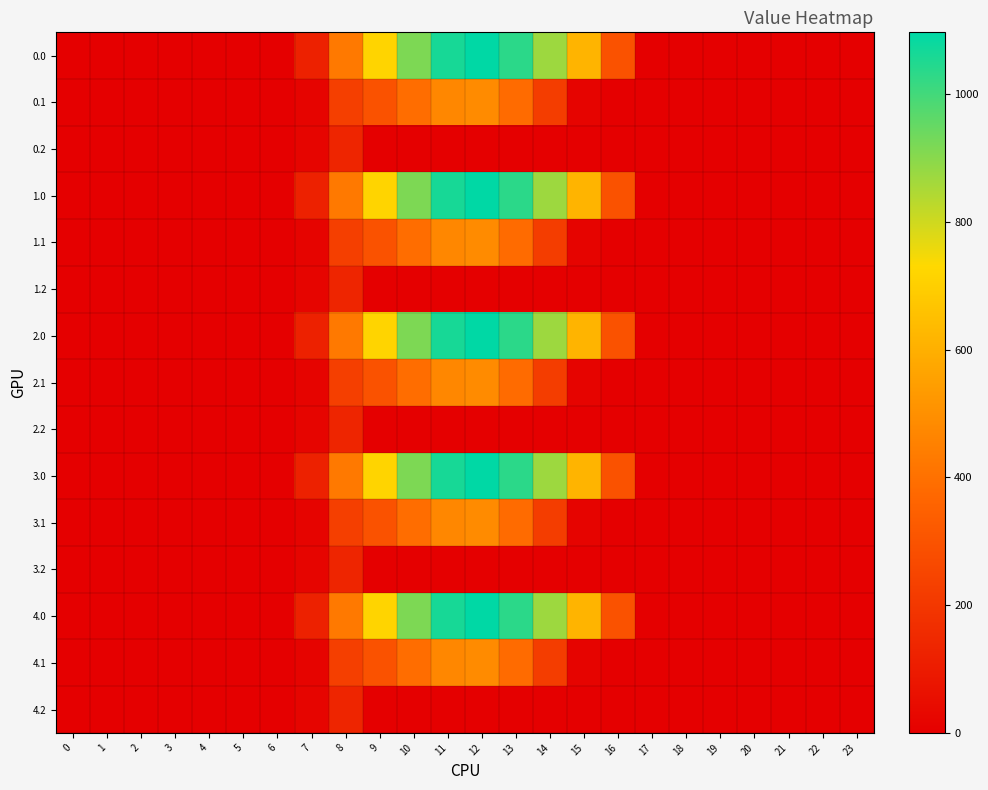

Reading left to right, what are all the values shown in this chart?

0.0: 0=0.0	1=0.0	2=0.0	3=0.0	4=0.0	5=0.0	6=0.0	7=120.6	8=430.3	9=716.9	10=916.2	11=1060.3	12=1096.7	13=1032.9	14=870.6	15=615.9	16=294.5	17=0.0	18=0.0	19=0.0	20=0.0	21=0.0	22=0.0	23=0.0
0.1: 0=0.0	1=0.0	2=0.0	3=0.0	4=0.0	5=0.0	6=0.0	7=17.7	8=227.5	9=295.9	10=388.1	11=471.7	12=485.4	13=382.7	14=219.2	15=17.3	16=0.0	17=0.0	18=0.0	19=0.0	20=0.0	21=0.0	22=0.0	23=0.0
0.2: 0=0.0	1=0.0	2=0.0	3=0.0	4=0.0	5=0.0	6=0.0	7=22.3	8=134.2	9=0.0	10=0.0	11=0.0	12=0.0	13=0.0	14=0.0	15=0.0	16=0.0	17=0.0	18=0.0	19=0.0	20=0.0	21=0.0	22=0.0	23=0.0
1.0: 0=0.0	1=0.0	2=0.0	3=0.0	4=0.0	5=0.0	6=0.0	7=120.6	8=430.3	9=716.9	10=916.2	11=1060.3	12=1096.7	13=1032.9	14=870.6	15=615.9	16=294.5	17=0.0	18=0.0	19=0.0	20=0.0	21=0.0	22=0.0	23=0.0
1.1: 0=0.0	1=0.0	2=0.0	3=0.0	4=0.0	5=0.0	6=0.0	7=17.7	8=227.5	9=295.9	10=388.1	11=471.7	12=485.4	13=382.7	14=219.2	15=17.3	16=0.0	17=0.0	18=0.0	19=0.0	20=0.0	21=0.0	22=0.0	23=0.0
1.2: 0=0.0	1=0.0	2=0.0	3=0.0	4=0.0	5=0.0	6=0.0	7=22.3	8=134.2	9=0.0	10=0.0	11=0.0	12=0.0	13=0.0	14=0.0	15=0.0	16=0.0	17=0.0	18=0.0	19=0.0	20=0.0	21=0.0	22=0.0	23=0.0
2.0: 0=0.0	1=0.0	2=0.0	3=0.0	4=0.0	5=0.0	6=0.0	7=120.6	8=430.3	9=716.9	10=916.2	11=1060.3	12=1096.7	13=1032.9	14=870.6	15=615.9	16=294.5	17=0.0	18=0.0	19=0.0	20=0.0	21=0.0	22=0.0	23=0.0
2.1: 0=0.0	1=0.0	2=0.0	3=0.0	4=0.0	5=0.0	6=0.0	7=17.7	8=227.5	9=295.9	10=388.1	11=471.7	12=485.4	13=382.7	14=219.2	15=17.3	16=0.0	17=0.0	18=0.0	19=0.0	20=0.0	21=0.0	22=0.0	23=0.0
2.2: 0=0.0	1=0.0	2=0.0	3=0.0	4=0.0	5=0.0	6=0.0	7=22.3	8=134.2	9=0.0	10=0.0	11=0.0	12=0.0	13=0.0	14=0.0	15=0.0	16=0.0	17=0.0	18=0.0	19=0.0	20=0.0	21=0.0	22=0.0	23=0.0
3.0: 0=0.0	1=0.0	2=0.0	3=0.0	4=0.0	5=0.0	6=0.0	7=120.6	8=430.3	9=716.9	10=916.2	11=1060.3	12=1096.7	13=1032.9	14=870.6	15=615.9	16=294.5	17=0.0	18=0.0	19=0.0	20=0.0	21=0.0	22=0.0	23=0.0
3.1: 0=0.0	1=0.0	2=0.0	3=0.0	4=0.0	5=0.0	6=0.0	7=17.7	8=227.5	9=295.9	10=388.1	11=471.7	12=485.4	13=382.7	14=219.2	15=17.3	16=0.0	17=0.0	18=0.0	19=0.0	20=0.0	21=0.0	22=0.0	23=0.0
3.2: 0=0.0	1=0.0	2=0.0	3=0.0	4=0.0	5=0.0	6=0.0	7=22.3	8=134.2	9=0.0	10=0.0	11=0.0	12=0.0	13=0.0	14=0.0	15=0.0	16=0.0	17=0.0	18=0.0	19=0.0	20=0.0	21=0.0	22=0.0	23=0.0
4.0: 0=0.0	1=0.0	2=0.0	3=0.0	4=0.0	5=0.0	6=0.0	7=120.6	8=430.3	9=716.9	10=916.2	11=1060.3	12=1096.7	13=1032.9	14=870.6	15=615.9	16=294.5	17=0.0	18=0.0	19=0.0	20=0.0	21=0.0	22=0.0	23=0.0
4.1: 0=0.0	1=0.0	2=0.0	3=0.0	4=0.0	5=0.0	6=0.0	7=17.7	8=227.5	9=295.9	10=388.1	11=471.7	12=485.4	13=382.7	14=219.2	15=17.3	16=0.0	17=0.0	18=0.0	19=0.0	20=0.0	21=0.0	22=0.0	23=0.0
4.2: 0=0.0	1=0.0	2=0.0	3=0.0	4=0.0	5=0.0	6=0.0	7=22.3	8=134.2	9=0.0	10=0.0	11=0.0	12=0.0	13=0.0	14=0.0	15=0.0	16=0.0	17=0.0	18=0.0	19=0.0	20=0.0	21=0.0	22=0.0	23=0.0